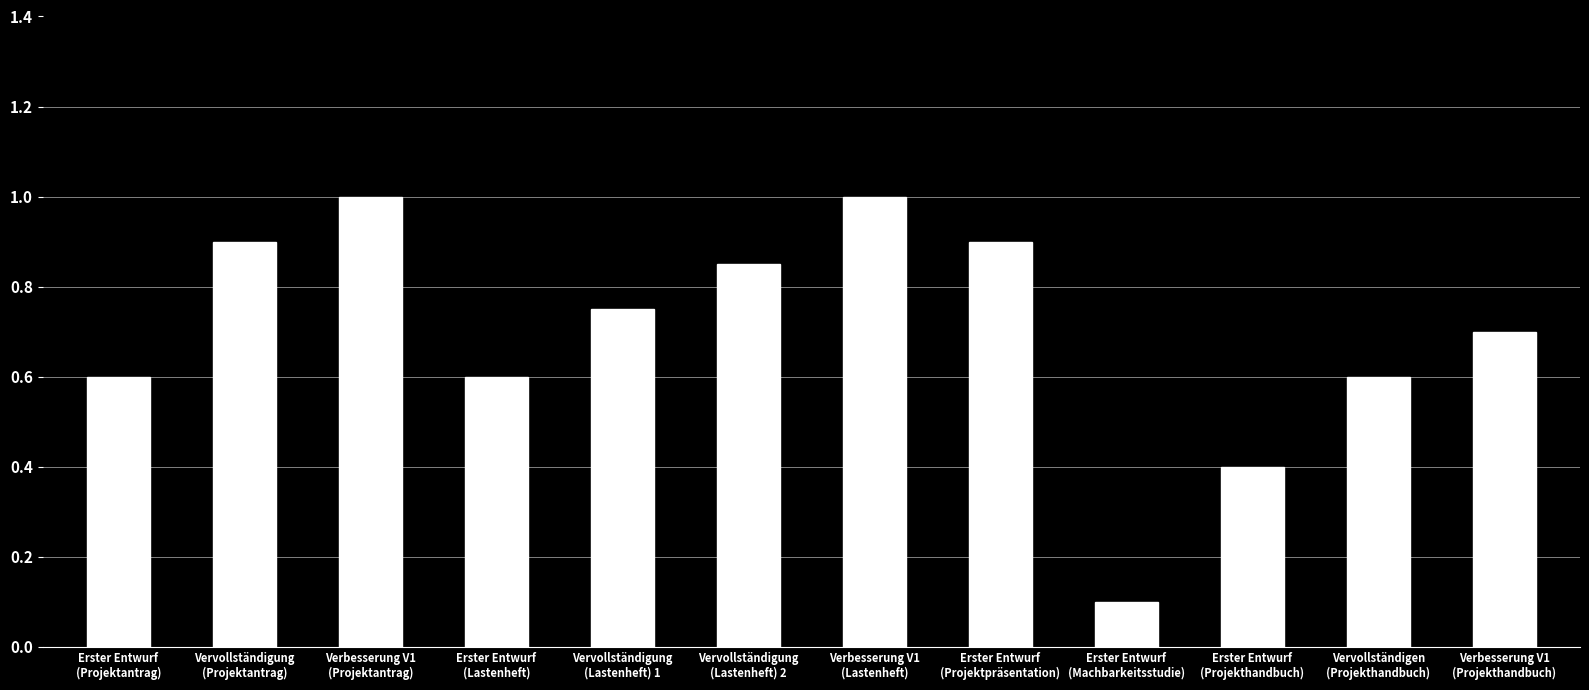

What is the label of the 12th bar from the right?

Erster Entwurf
(Projektantrag)